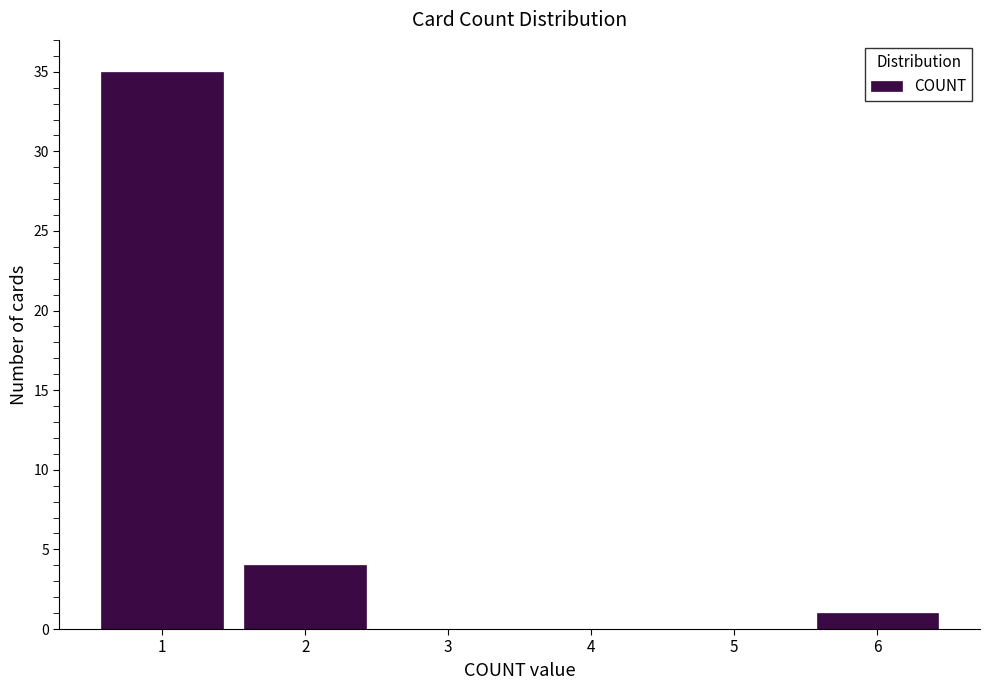

Reading left to right, list all the values displayed in this chart.

1=35	2=4	3=0	4=0	5=0	6=1